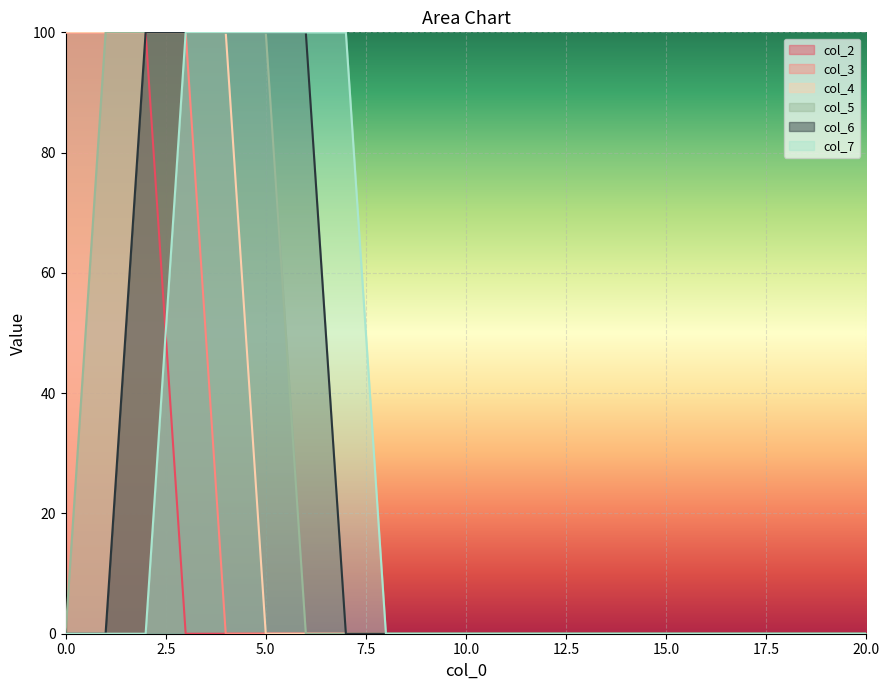

Reading left to right, list all the values displayed in this chart.

col_2: 0=100	1=100	2=100	3=0	4=0	5=0	6=0	7=0	8=0	9=0	10=0	11=0	12=0	13=0	14=0	15=0	16=0	17=0	18=0	19=0	20=0
col_3: 0=100	1=100	2=100	3=100	4=0	5=0	6=0	7=0	8=0	9=0	10=0	11=0	12=0	13=0	14=0	15=0	16=0	17=0	18=0	19=0	20=0
col_4: 0=100	1=100	2=100	3=100	4=100	5=0	6=0	7=0	8=0	9=0	10=0	11=0	12=0	13=0	14=0	15=0	16=0	17=0	18=0	19=0	20=0
col_5: 0=0	1=100	2=100	3=100	4=100	5=100	6=0	7=0	8=0	9=0	10=0	11=0	12=0	13=0	14=0	15=0	16=0	17=0	18=0	19=0	20=0
col_6: 0=0	1=0	2=100	3=100	4=100	5=100	6=100	7=0	8=0	9=0	10=0	11=0	12=0	13=0	14=0	15=0	16=0	17=0	18=0	19=0	20=0
col_7: 0=0	1=0	2=0	3=100	4=100	5=100	6=100	7=100	8=0	9=0	10=0	11=0	12=0	13=0	14=0	15=0	16=0	17=0	18=0	19=0	20=0